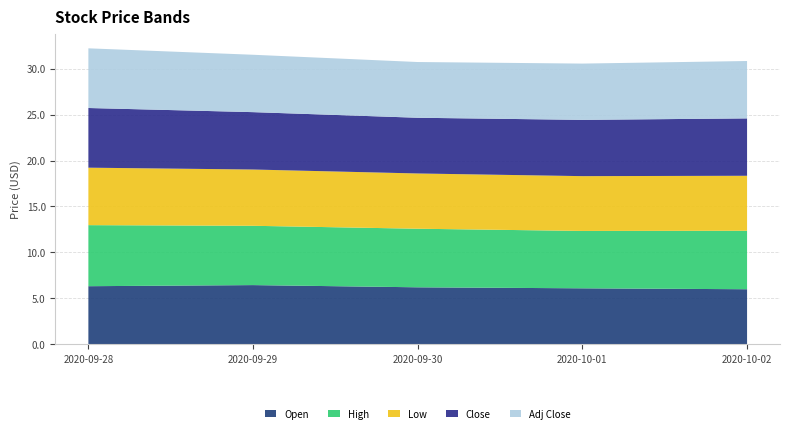

Reading left to right, extract all data points from this chart.

Open: 6.3	6.4	6.2	6.1	6.0
High: 6.6	6.4	6.4	6.2	6.4
Low: 6.2	6.1	6.0	6.0	6.0
Close: 6.5	6.2	6.1	6.1	6.2
Adj Close: 6.5	6.2	6.1	6.1	6.2